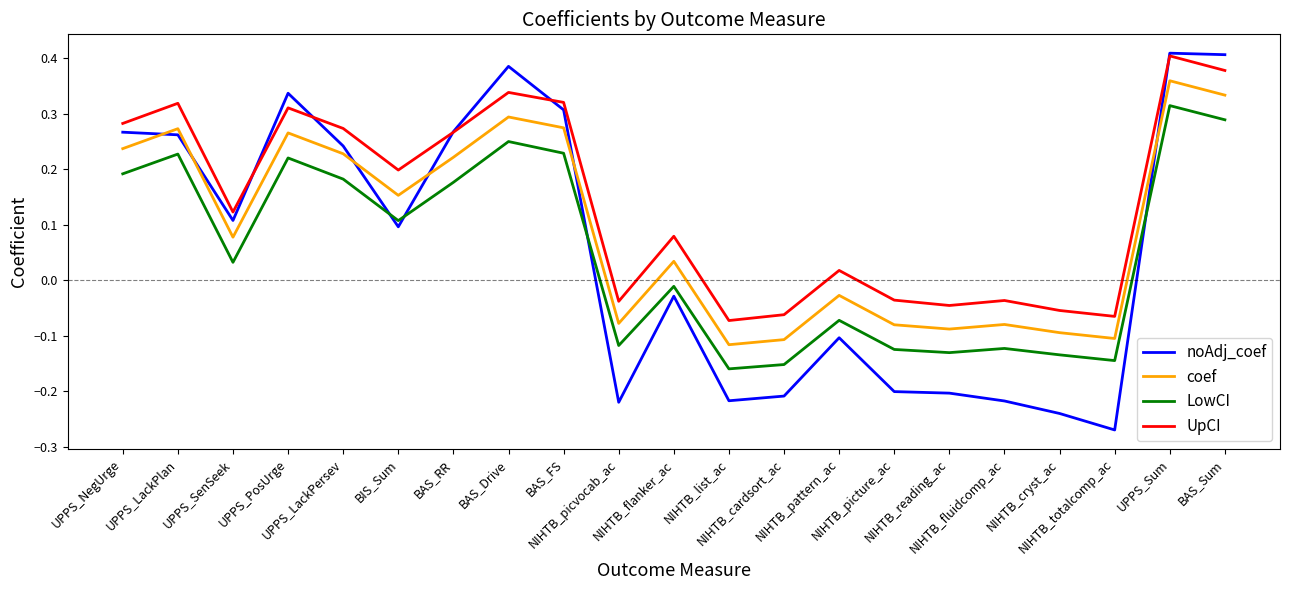

How many series are shown in this chart?

4